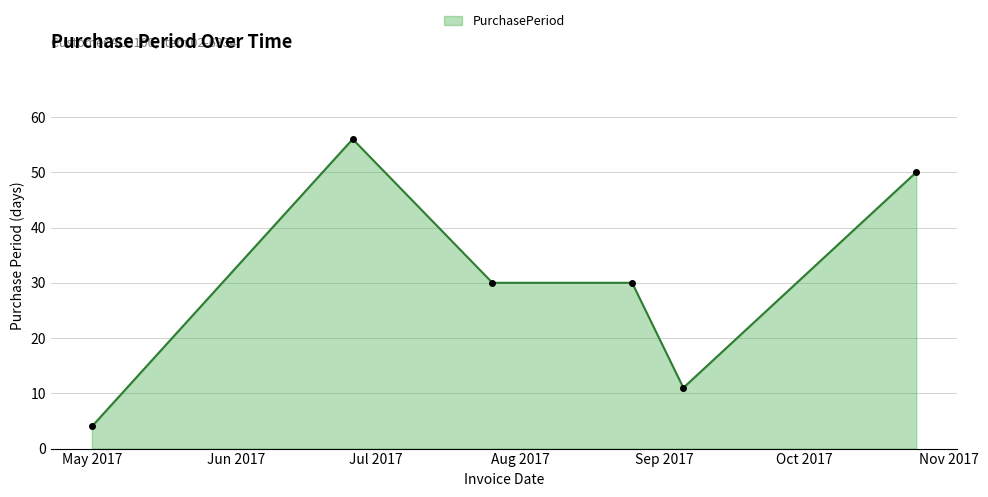

What is the minimum value shown in the chart?

4